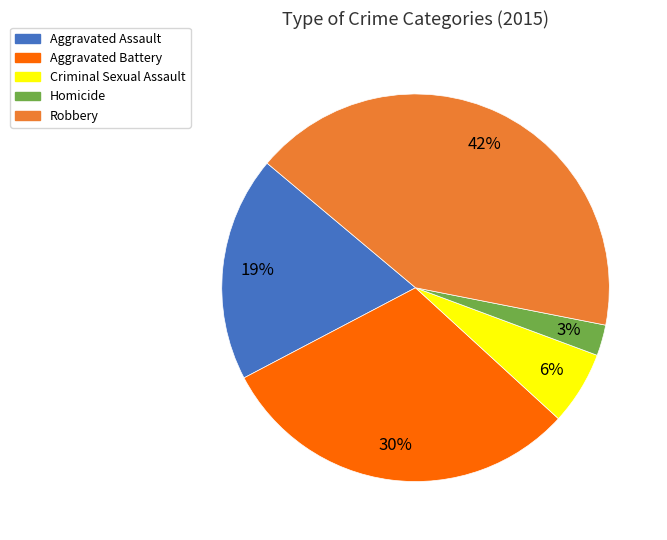

How many segments does this pie chart have?

5